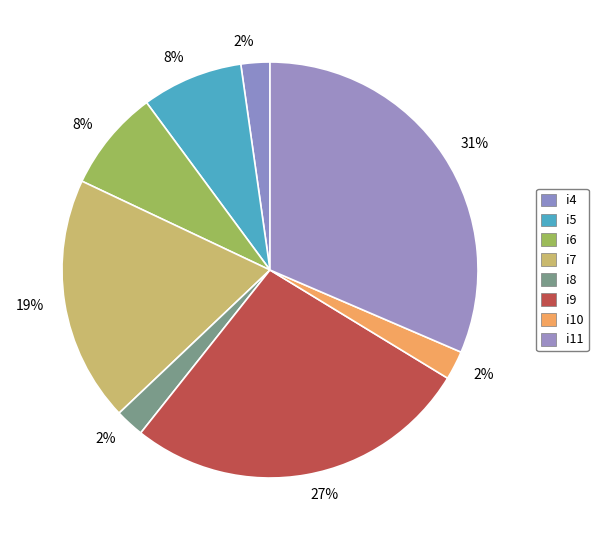

Which slice is the largest?

i11